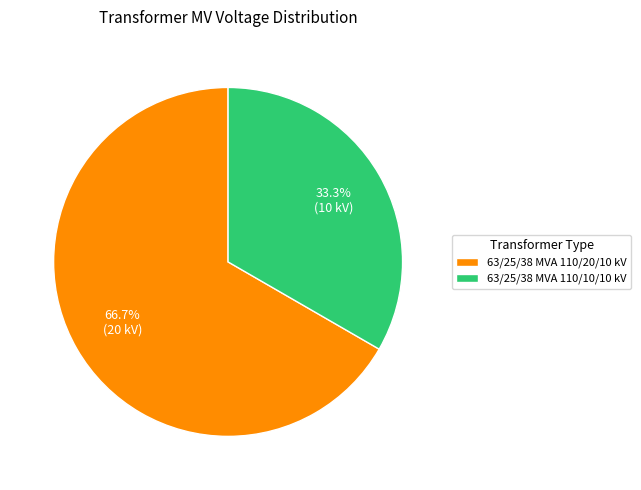

Which category has the smallest portion of the pie?

63/25/38 MVA 110/10/10 kV